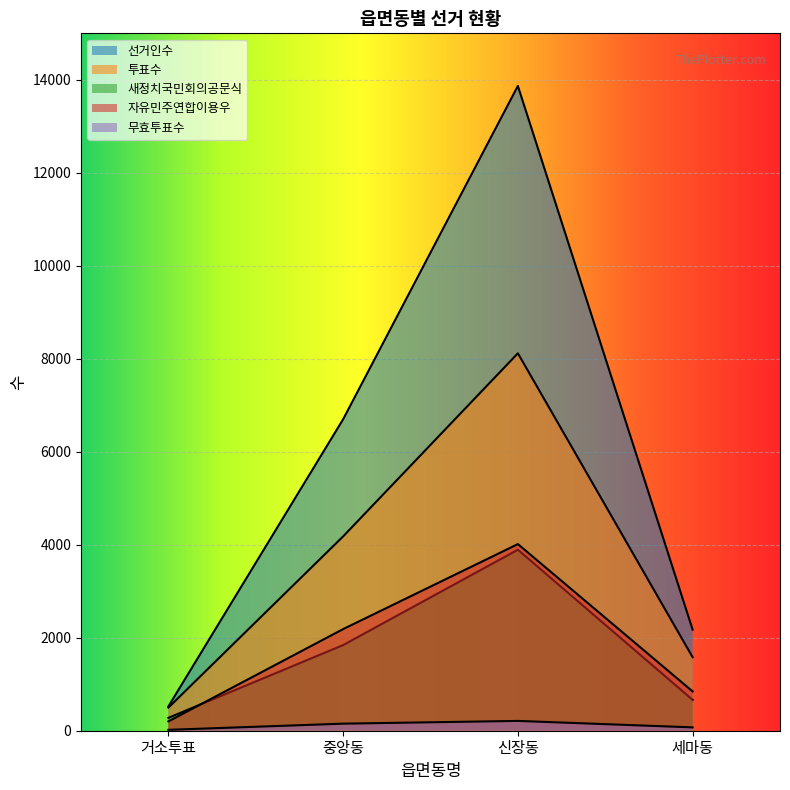

At which category is the sum across all series the highest?

신장동